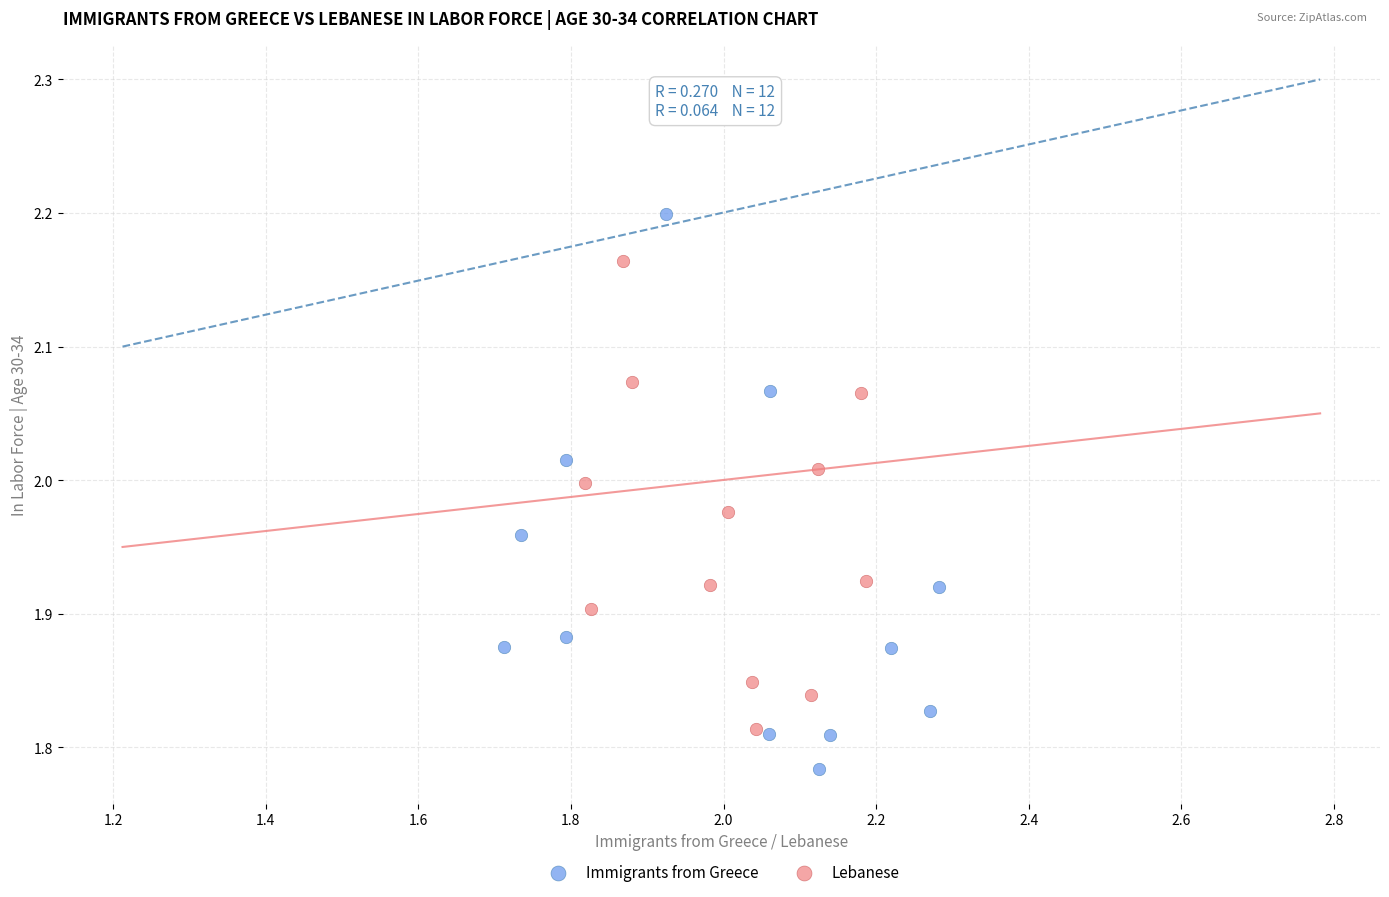

Which series contains the lowest Y value?

Immigrants from Greece